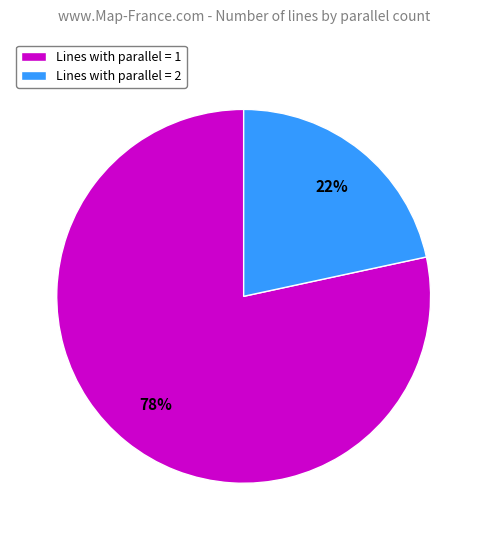

What is the smallest slice in the pie chart?

Lines with parallel = 2